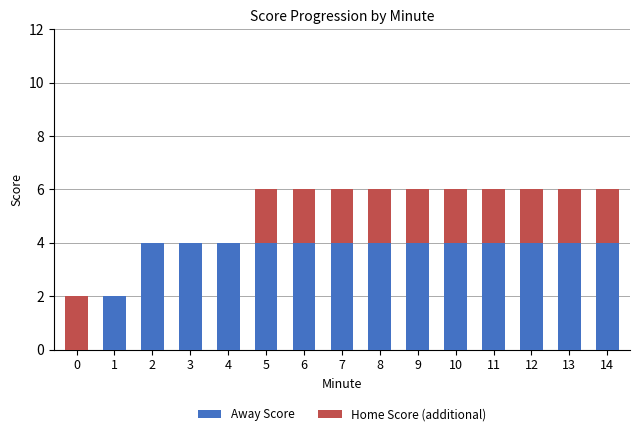

What is the total value across all series at 4?

4